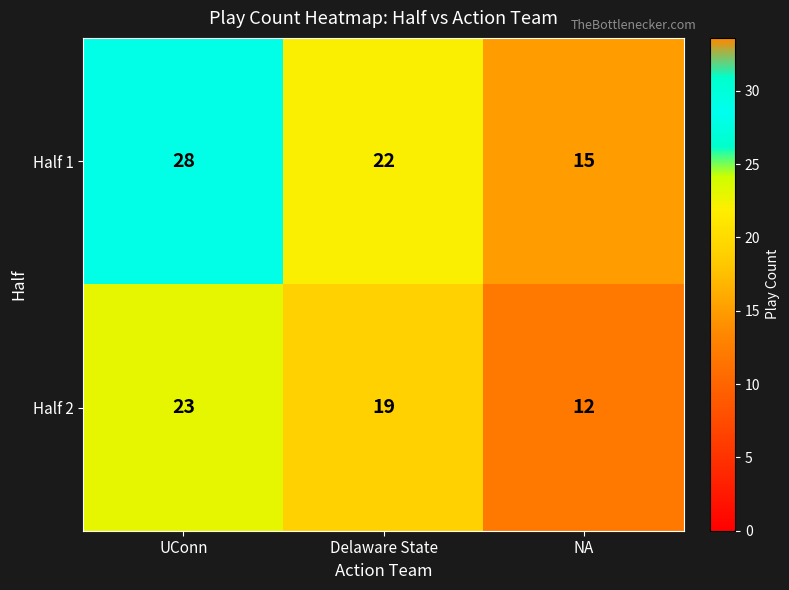

True or false: Half 2 has a value of 23 at UConn.

True